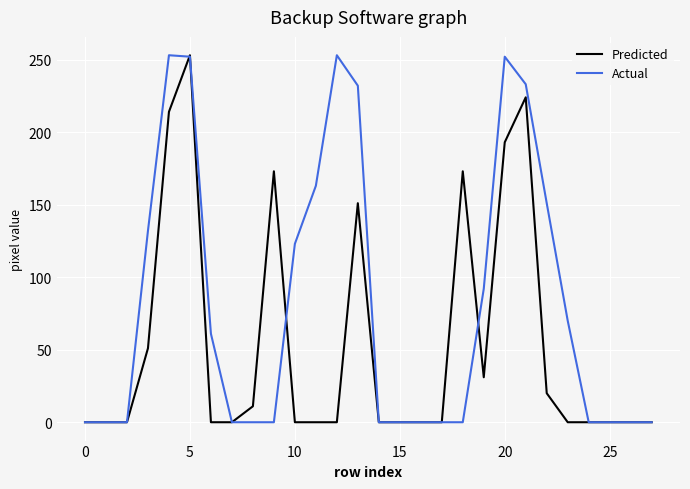

Does the chart have visible grid lines?

Yes